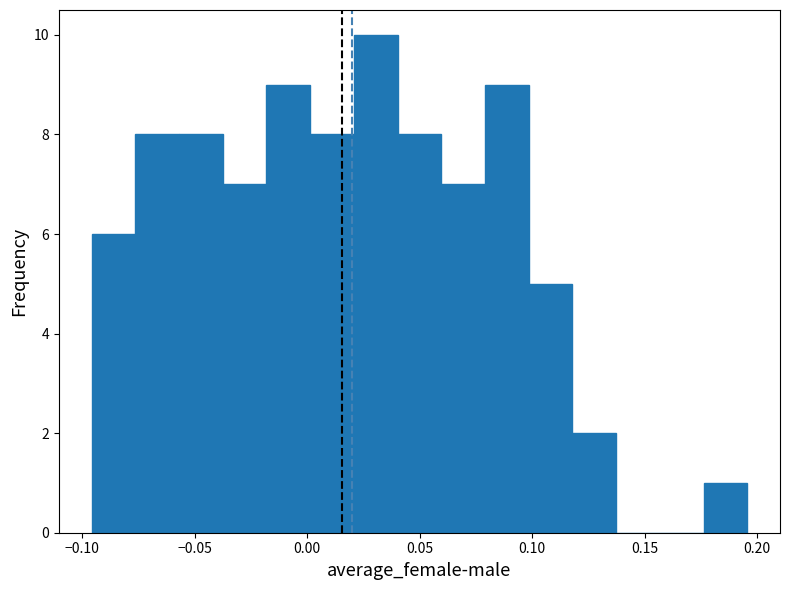

Around what value on the x-axis is the tallest bar? Give the approximate position of its centre, as read against the axis.

0.030